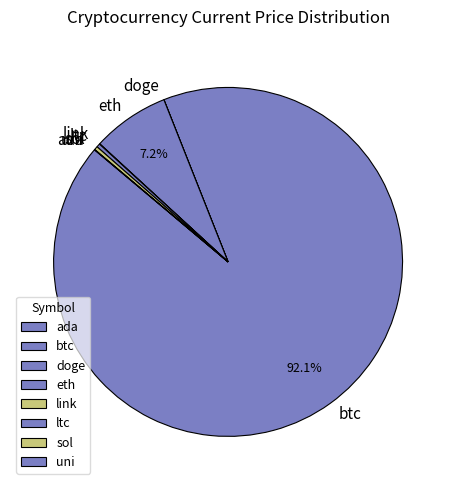

The ltc slice represents 0% of the pie. True or false?

True